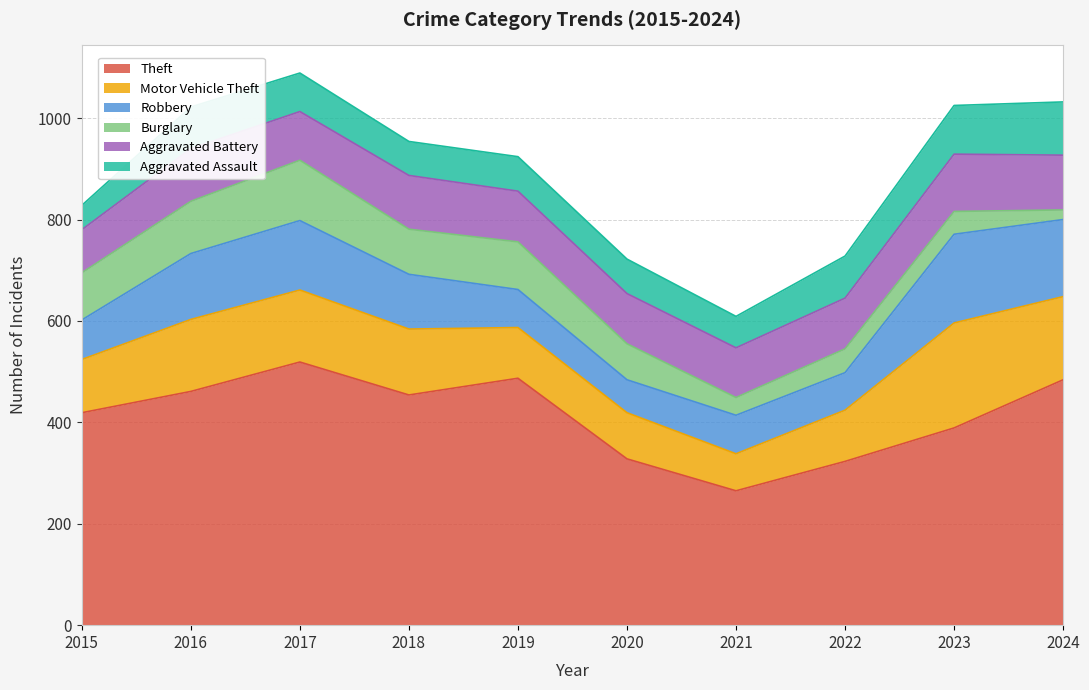

How many times do Burglary and Robbery cross each other?

3